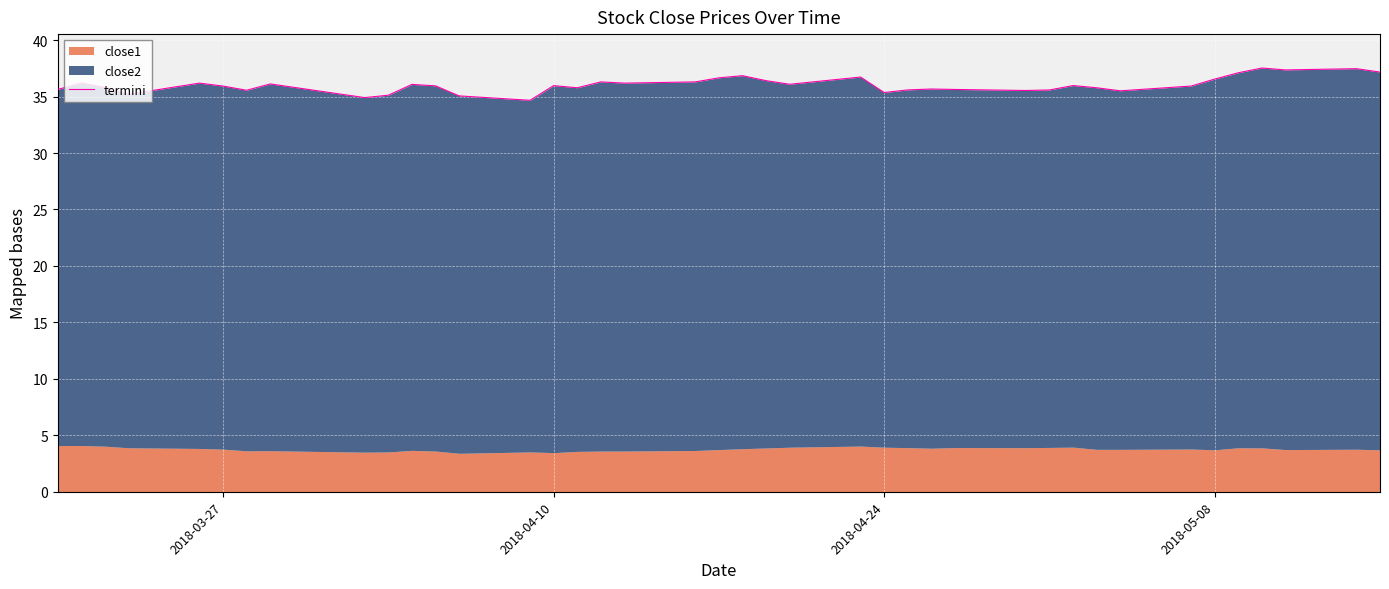

What is the approximate value at 2018-03-27?

35.9